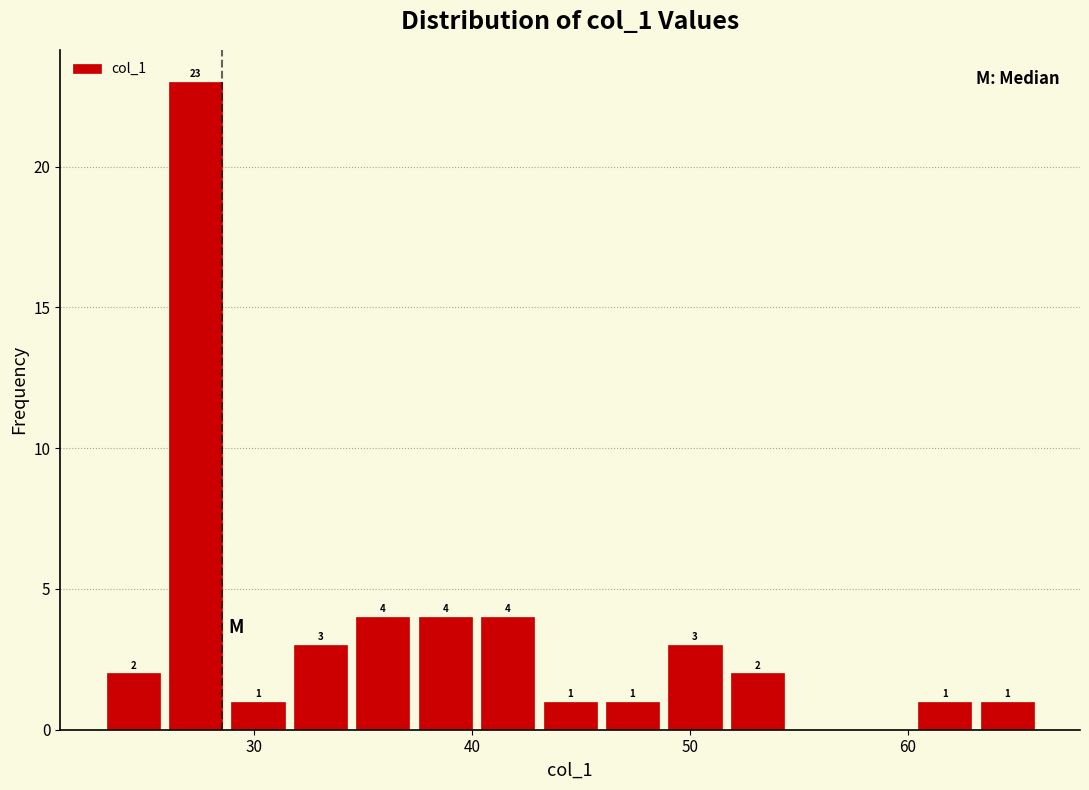

Around what value on the x-axis is the tallest bar? Give the approximate position of its centre, as read against the axis.

27